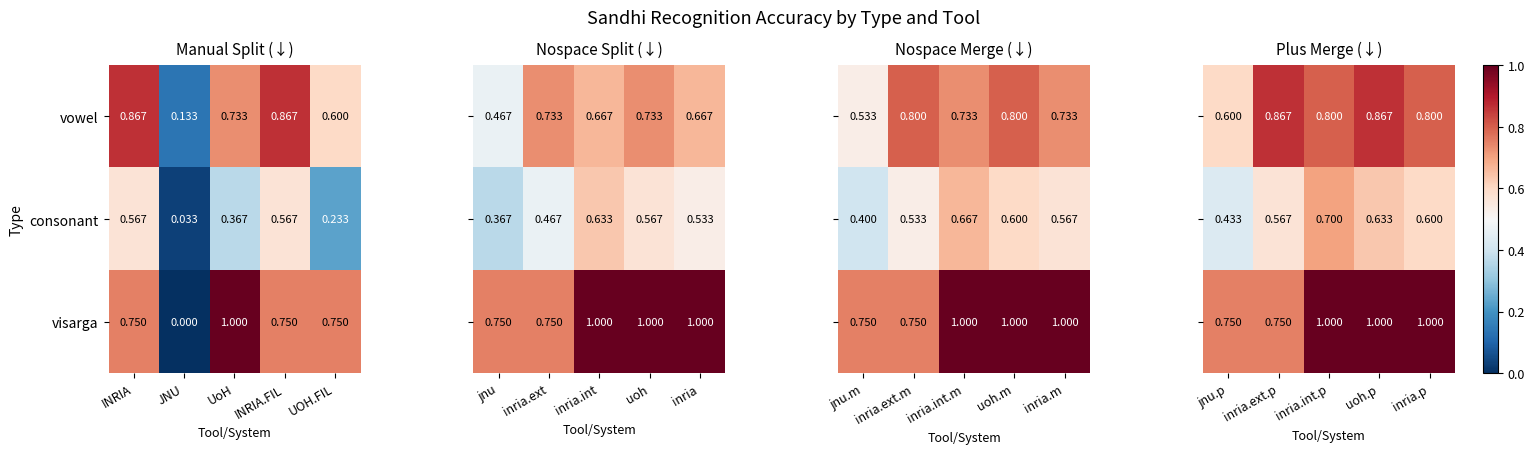

At which label does vowel reach its minimum?

JNU